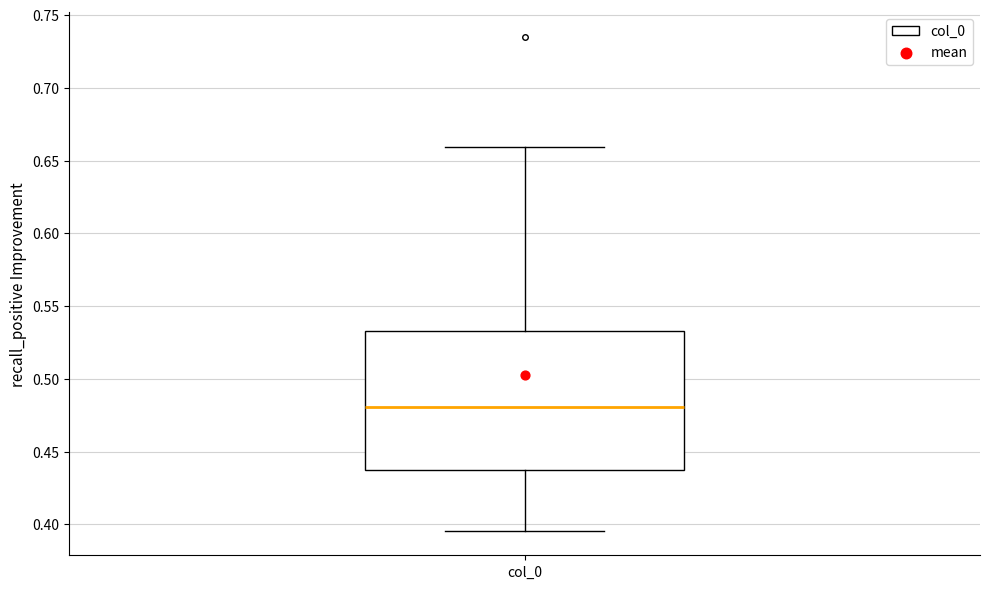

Read this box plot against the y-axis: the position of the median line, the range covered by the box, and the ends of both whiskers. The values are not printed on the chart, so give them approximately, as read against the axis.

median 0.480, box 0.440 to 0.535, whiskers 0.395 to 0.660